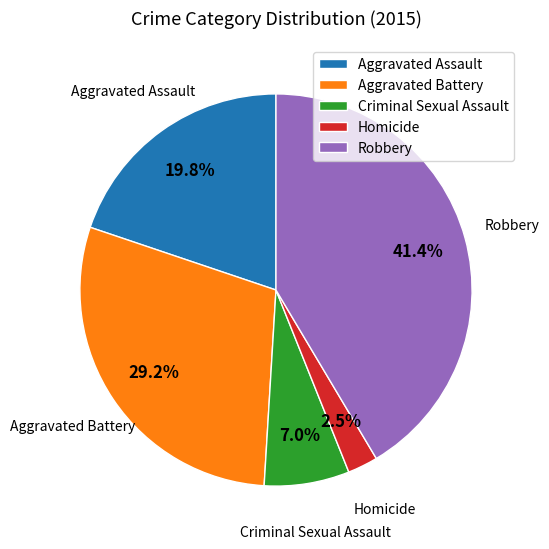

Approximately how many times larger is the value at Aggravated Assault compared to Robbery?

0.5